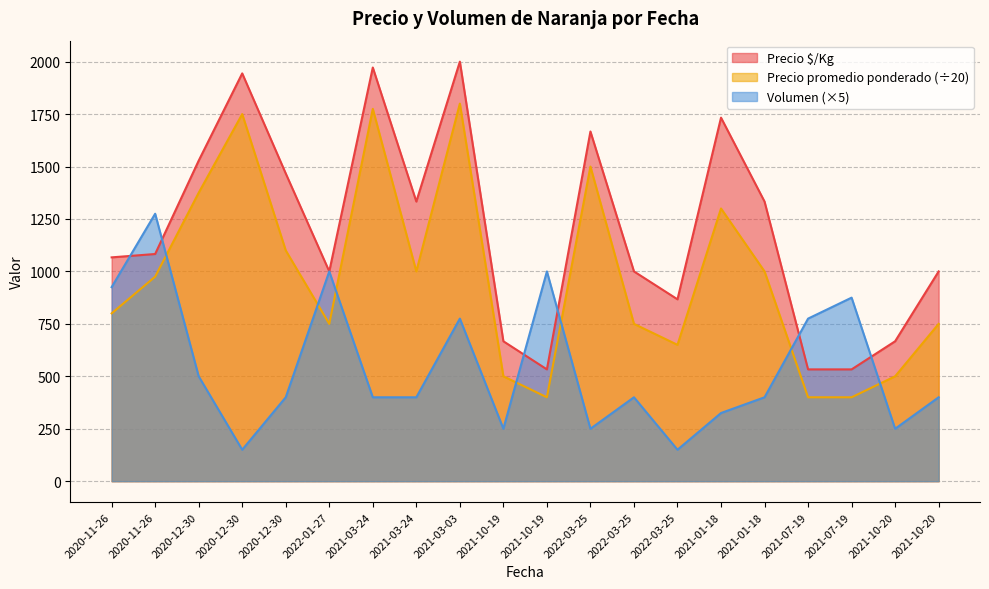

List the series in order of their peak value, highest first.

Precio $/Kg, Precio promedio ponderado (÷20), Volumen (×5)